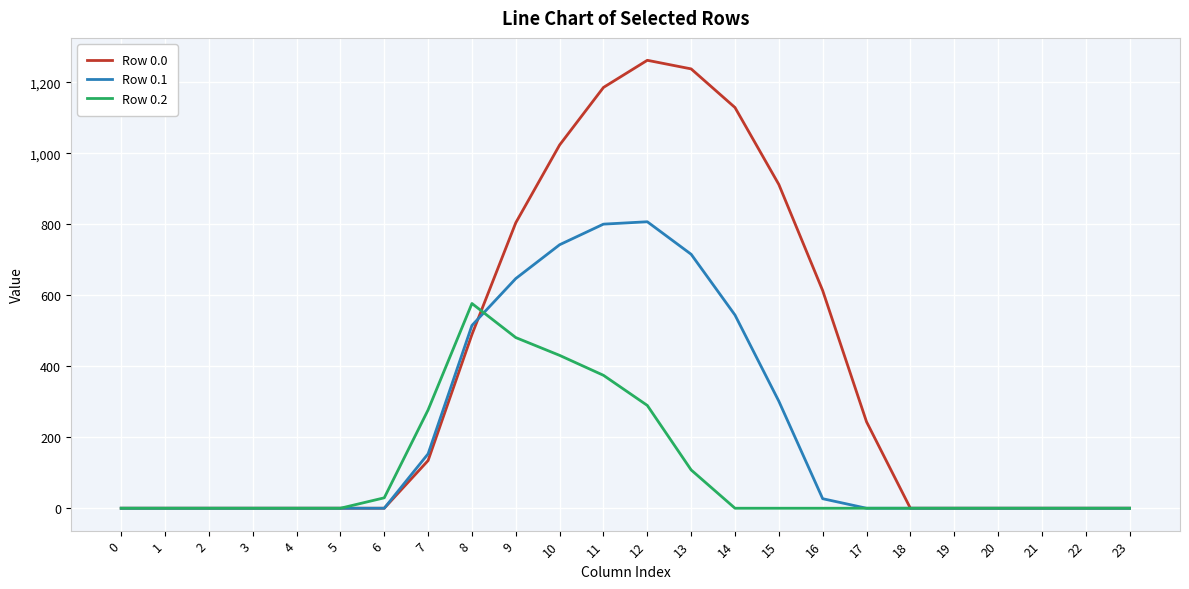

Which label corresponds to the largest value in the chart?

12